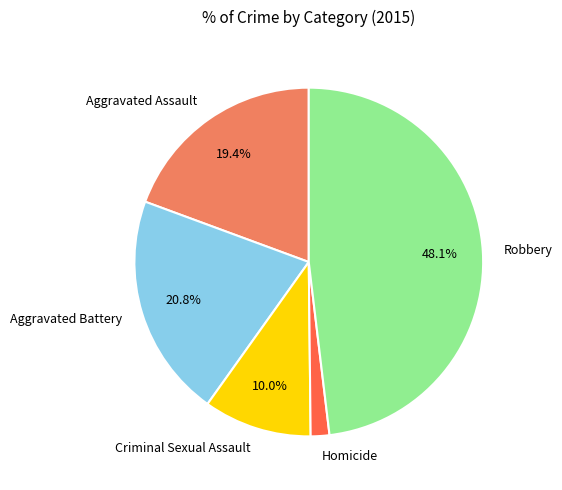

Which slice is the largest?

Robbery